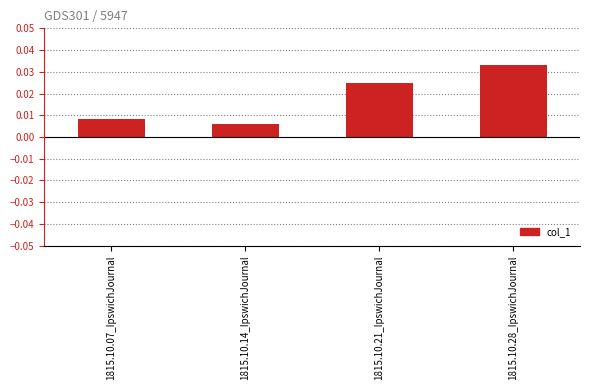

Which category has the lowest value across all series?

1815.10.14_IpswichJournal